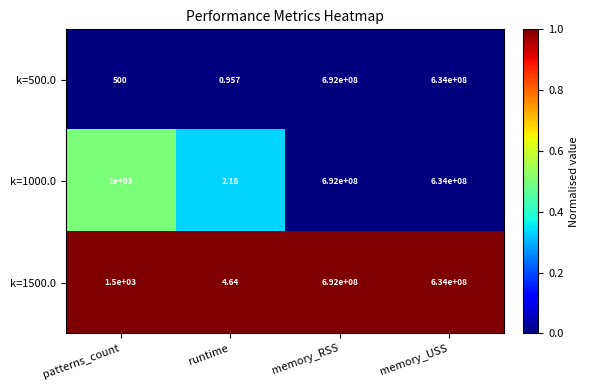

At which category is the sum across all series the highest?

memory_RSS